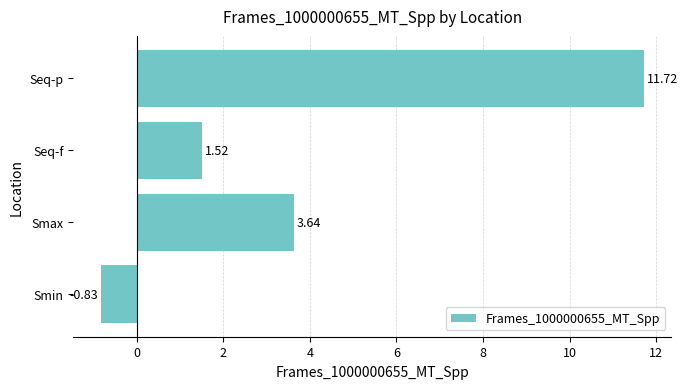

What is the greatest value displayed?

11.7